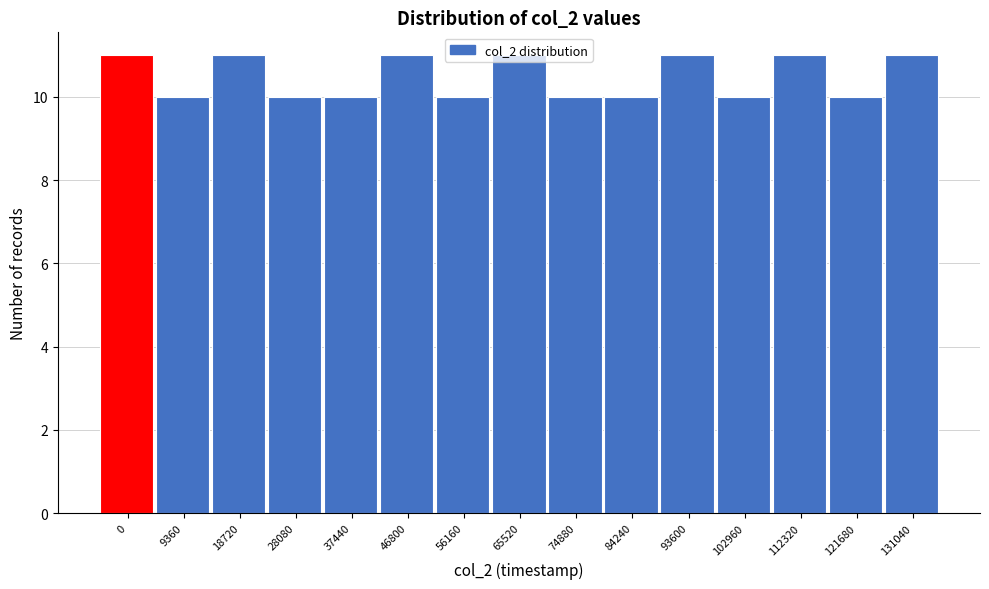

What is the value of the 12th bar from the left?

10